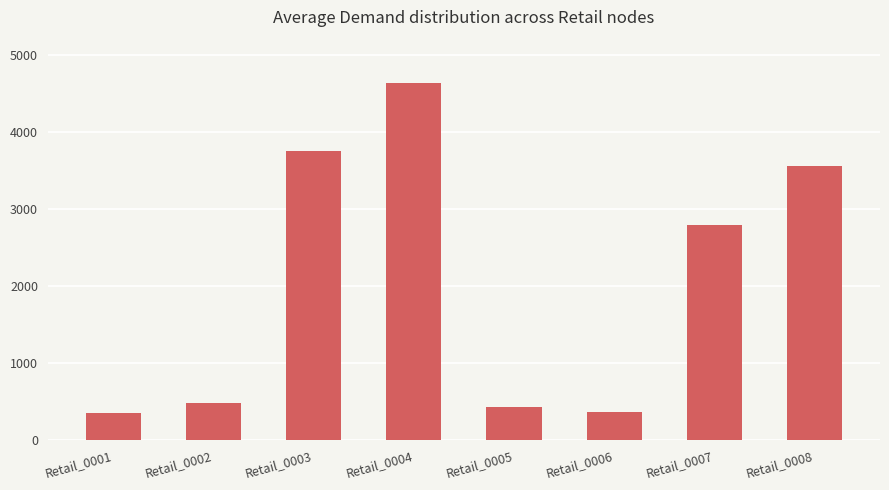

The chart shows a value of 2793 at Retail_0007. True or false?

True